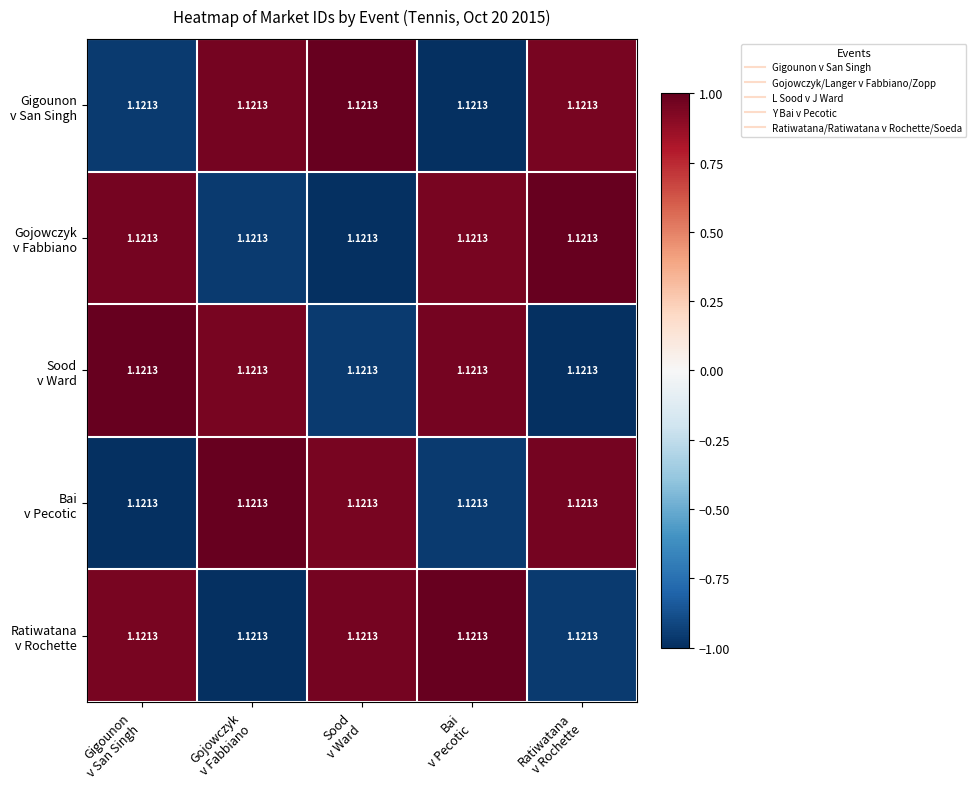

What is the sum of all Gojowczyk v Fabbiano values?

0.9